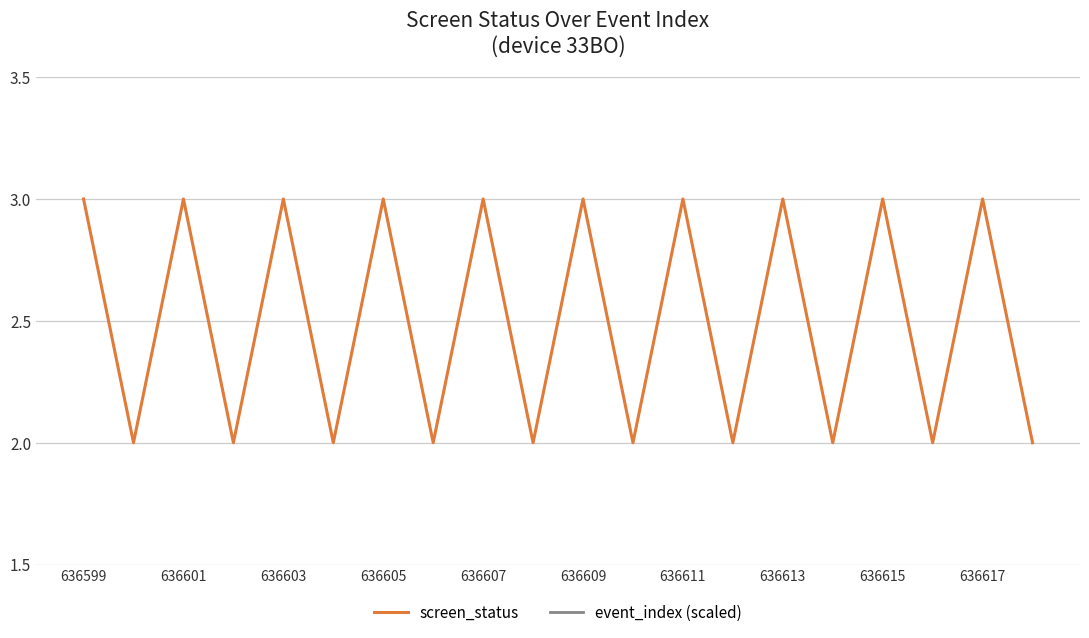

True or false: screen_status has more than 0 interior local peaks.

True